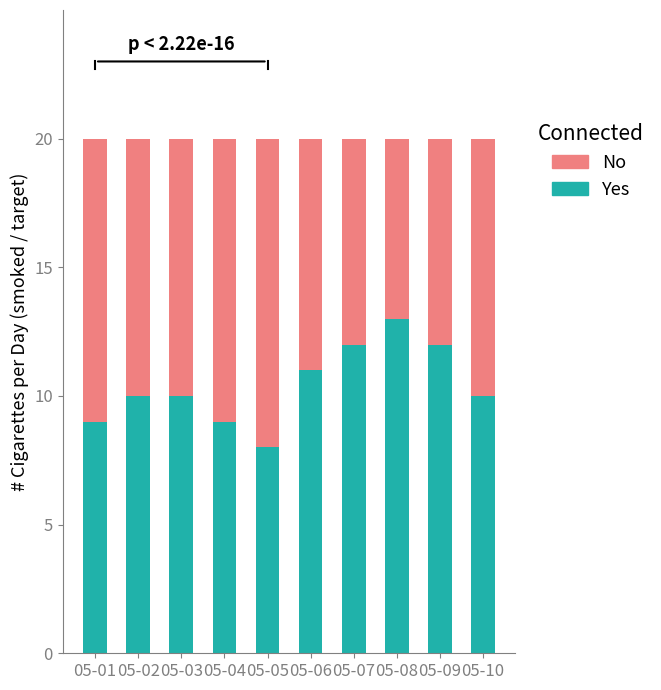

What is the total value across all series at 05-08?

20